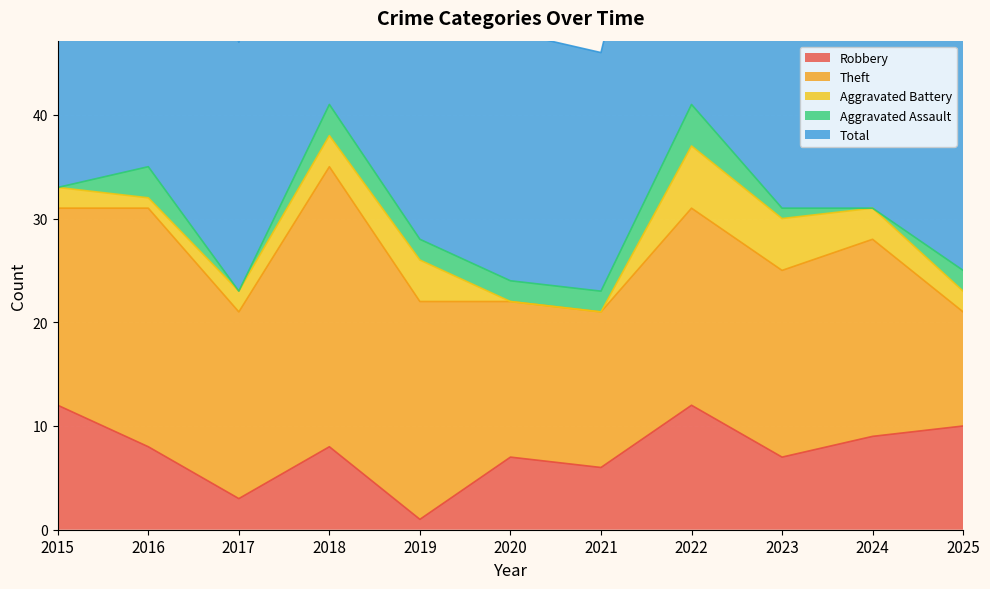

Which series ends up on top after the final intersection of Aggravated Battery and Aggravated Assault?

Aggravated Battery